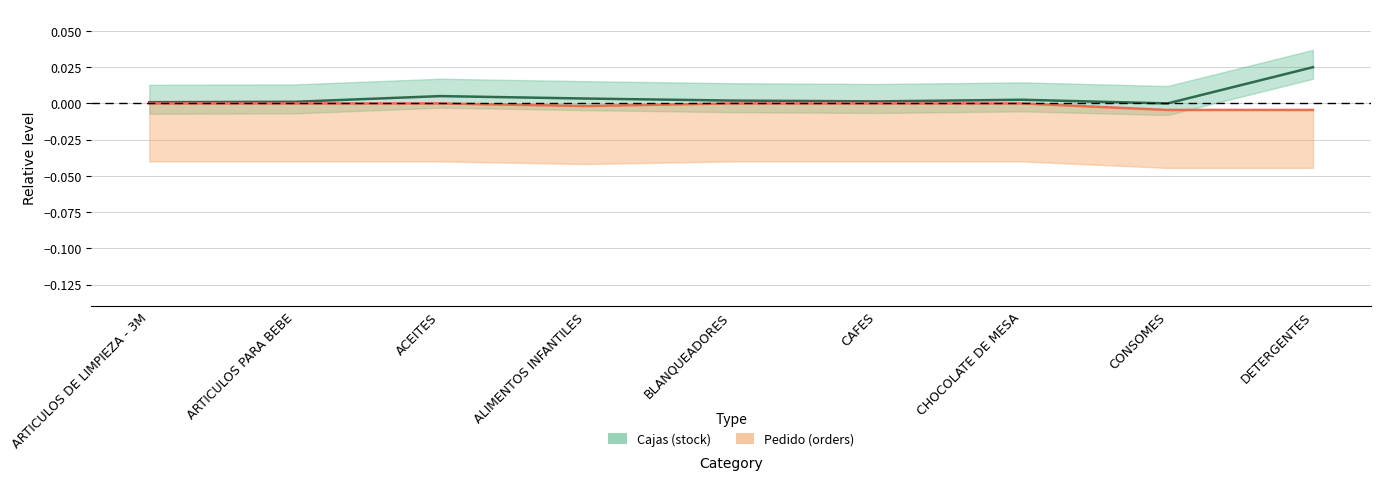

What are all the series names shown in the legend?

pedido, cajas